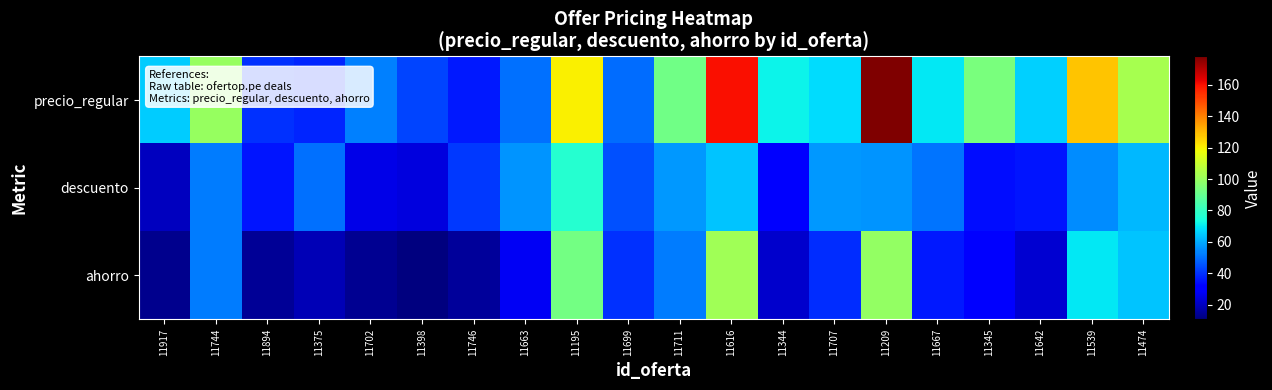

What is the maximum value shown in the chart?

178.0